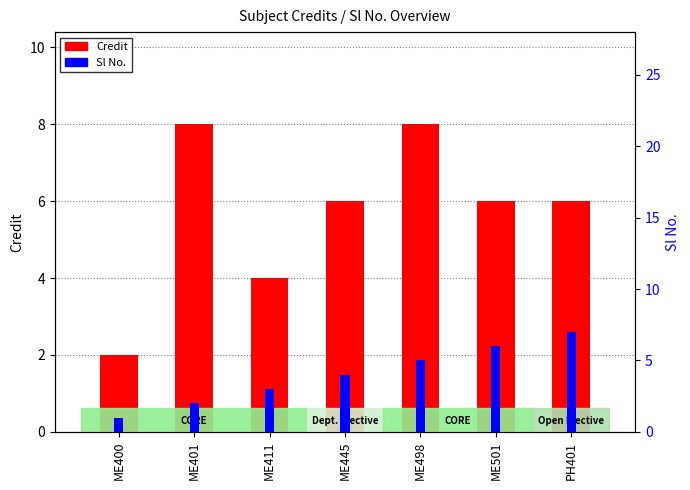

Which series has the widest spread of values?

Credit